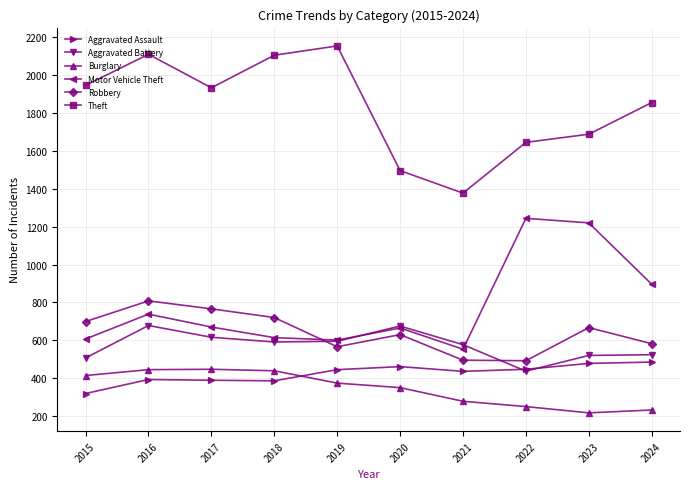

How many lines are shown in the chart?

6